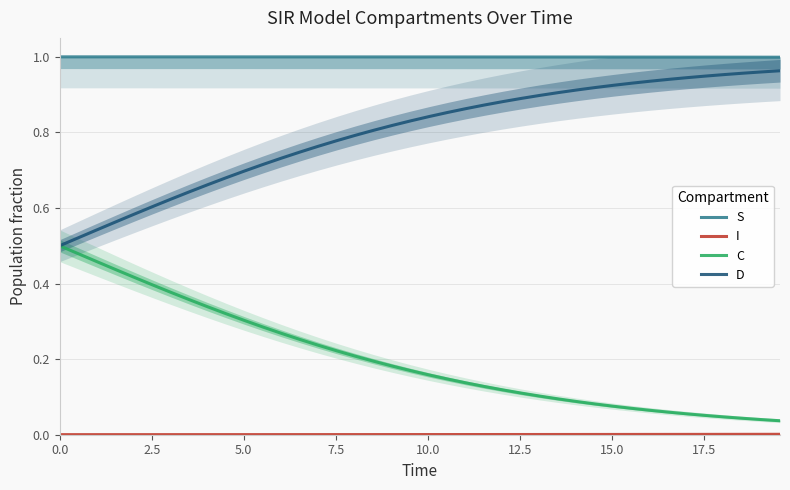

What are all the series names shown in the legend?

S, I, C, D